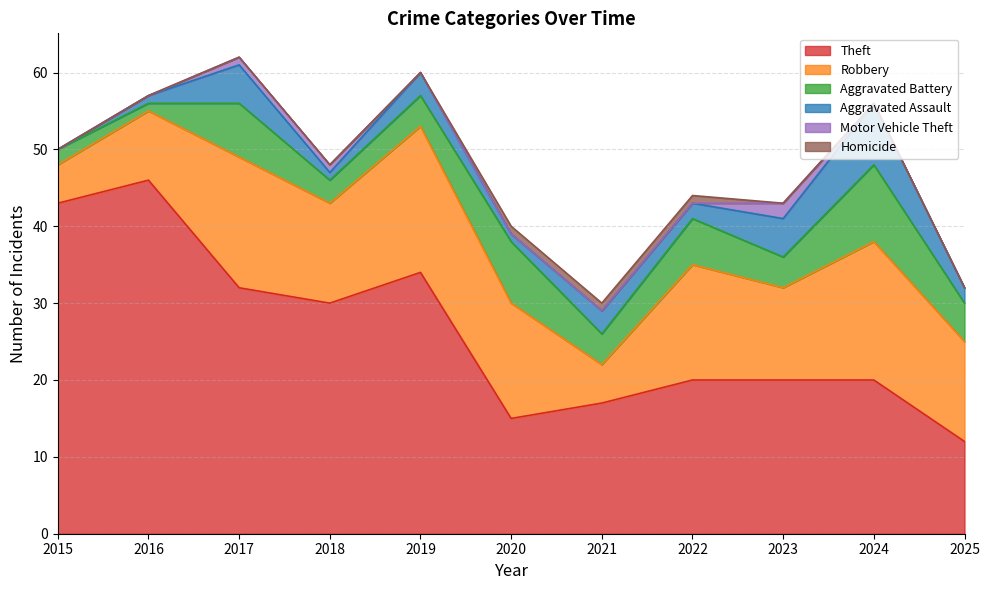

What is the difference between the highest and lowest values at 2016?

46